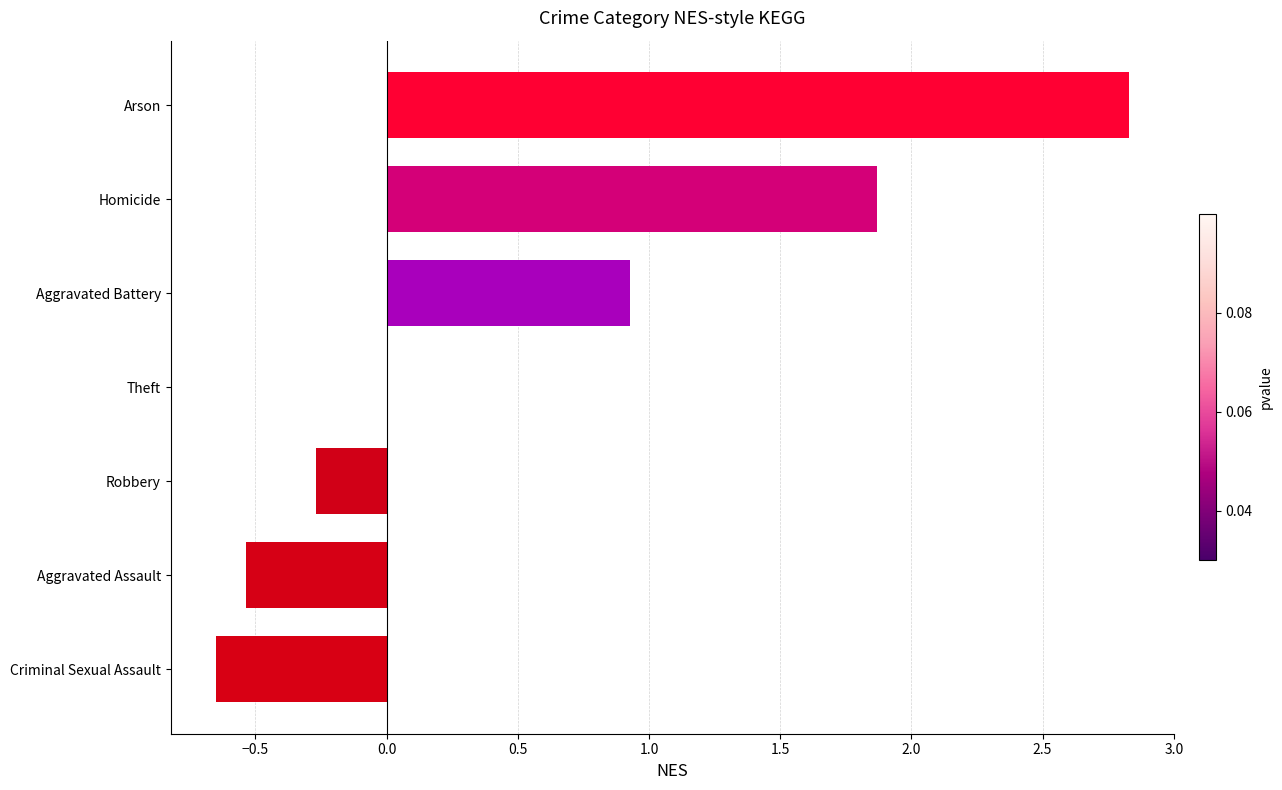

Where is the data nearest to the value 1?

Aggravated Battery